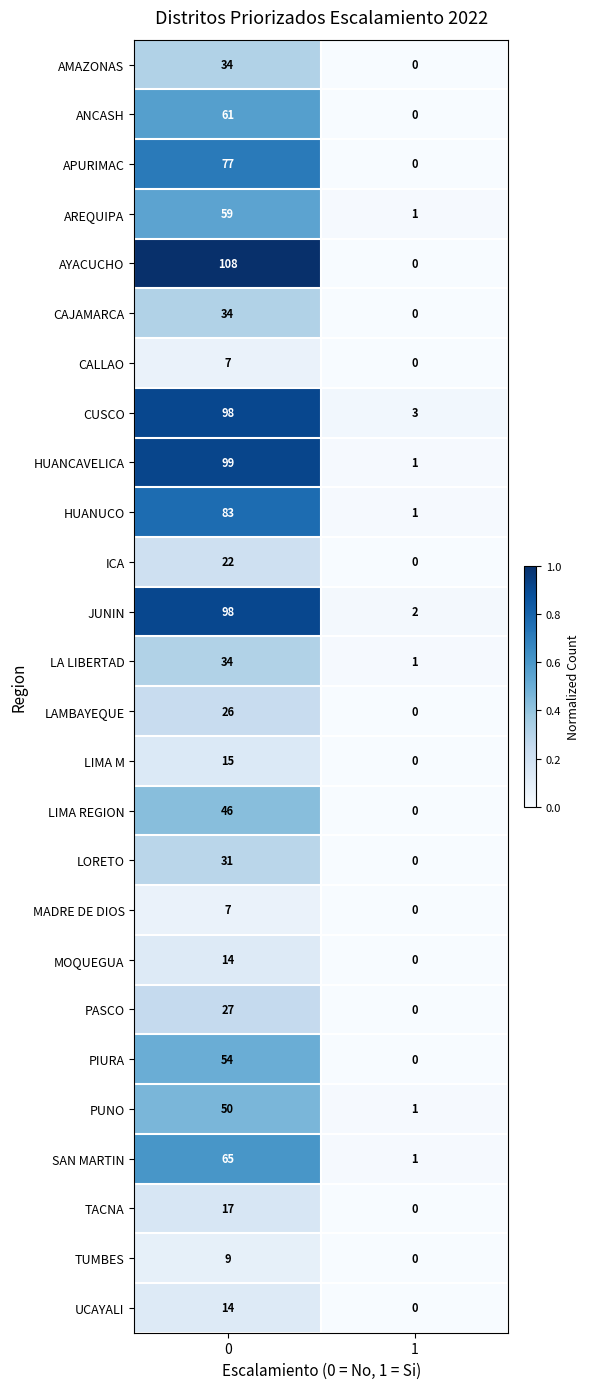

What is the total value across all series at 0?

1189